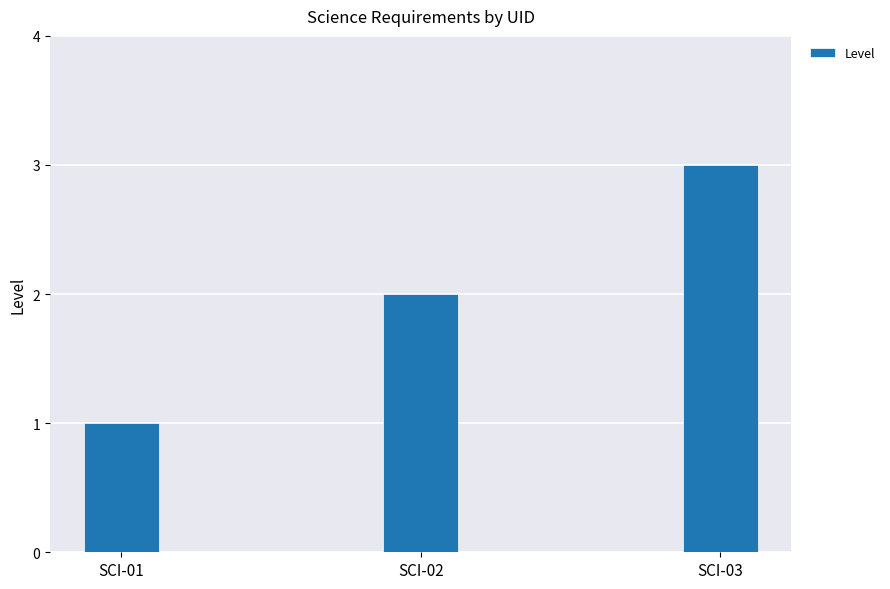

How many categories are shown in the chart?

3